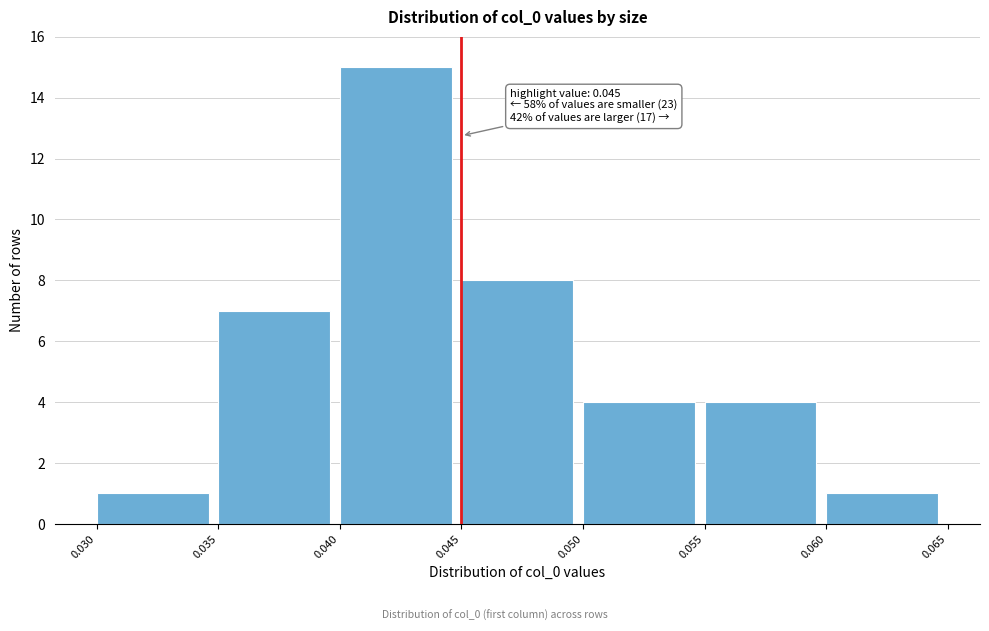

Over which range of the x-axis is the bar tallest?

0.040 to 0.045